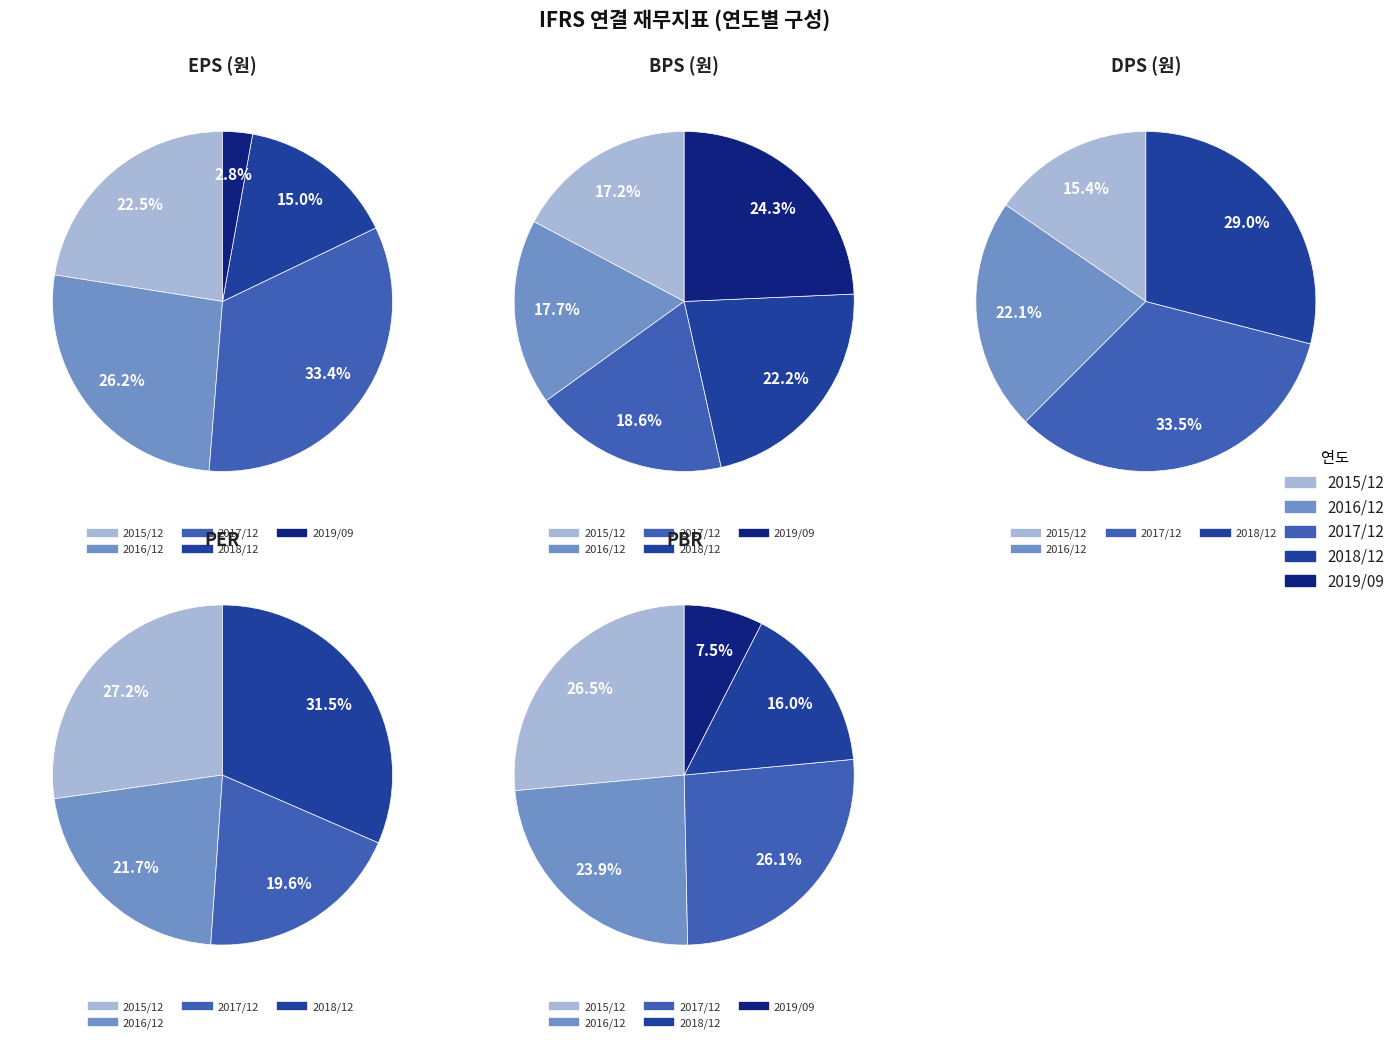

Is there any slice that represents more than half of the pie?

No